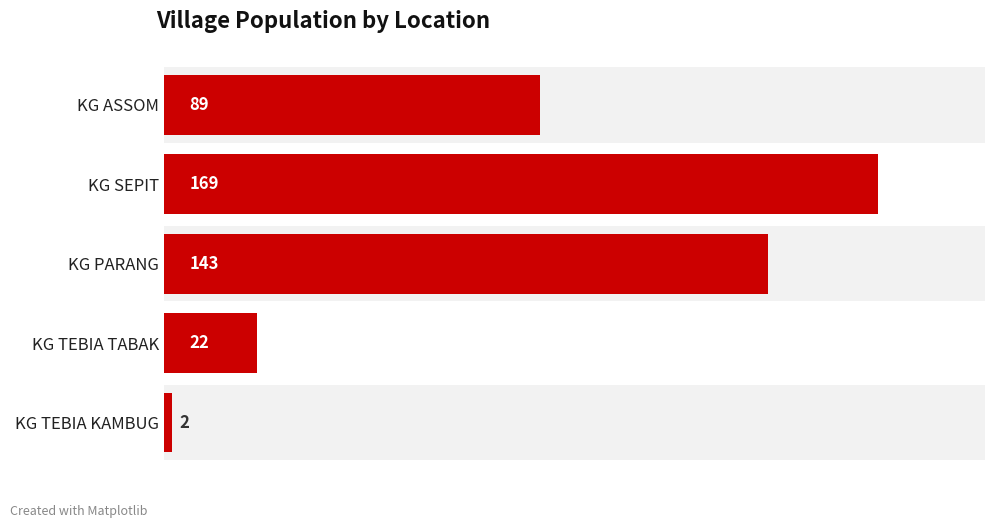

What is the difference between the maximum and second lowest values?

147